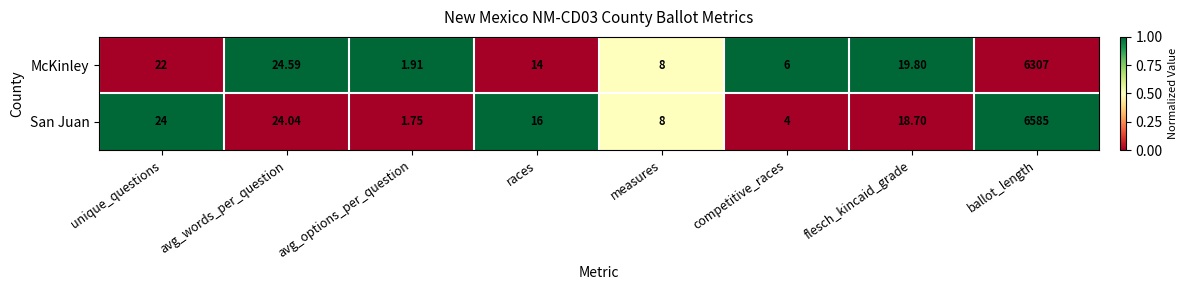

Which series has the largest total across all categories?

San Juan